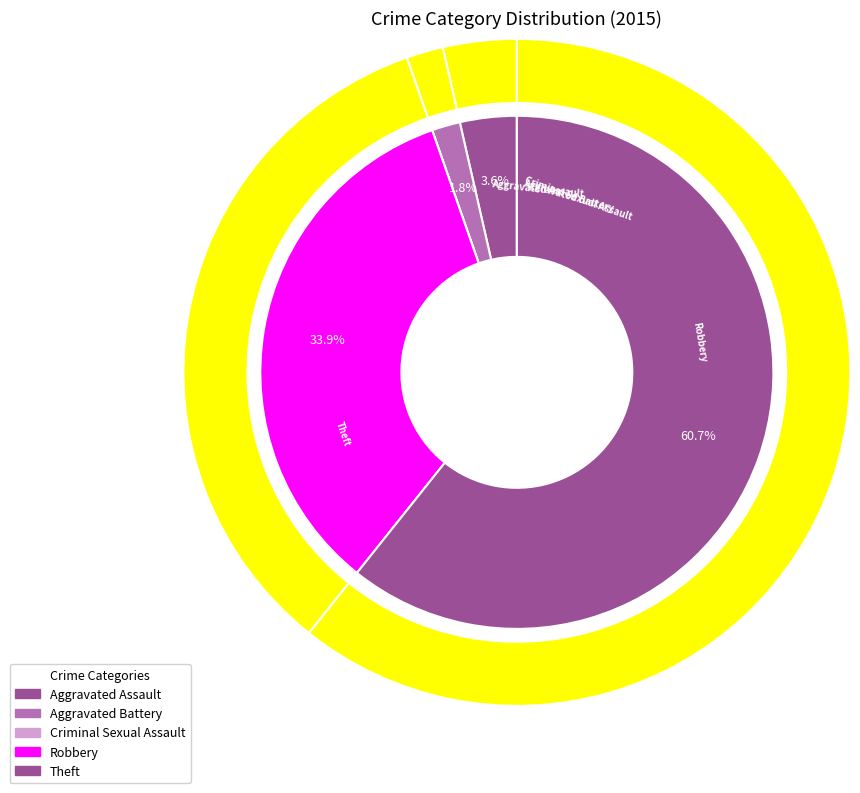

Is it true that Theft is 51% of the pie?

False